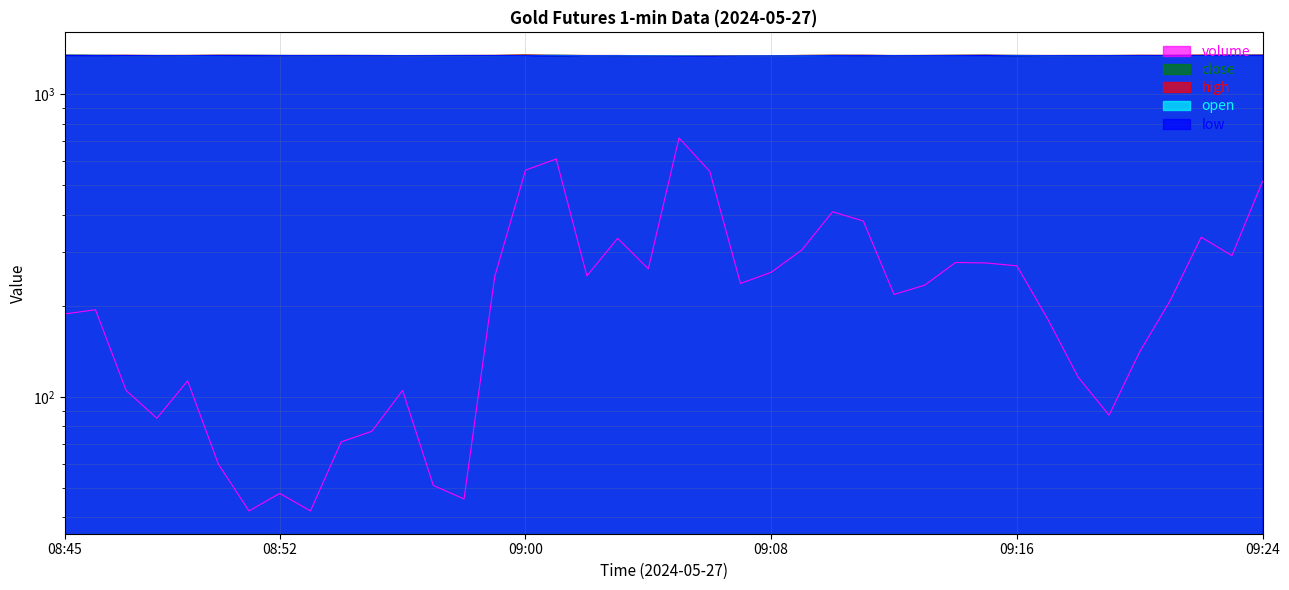

At how many categories does at least one series exceed 1096?

40